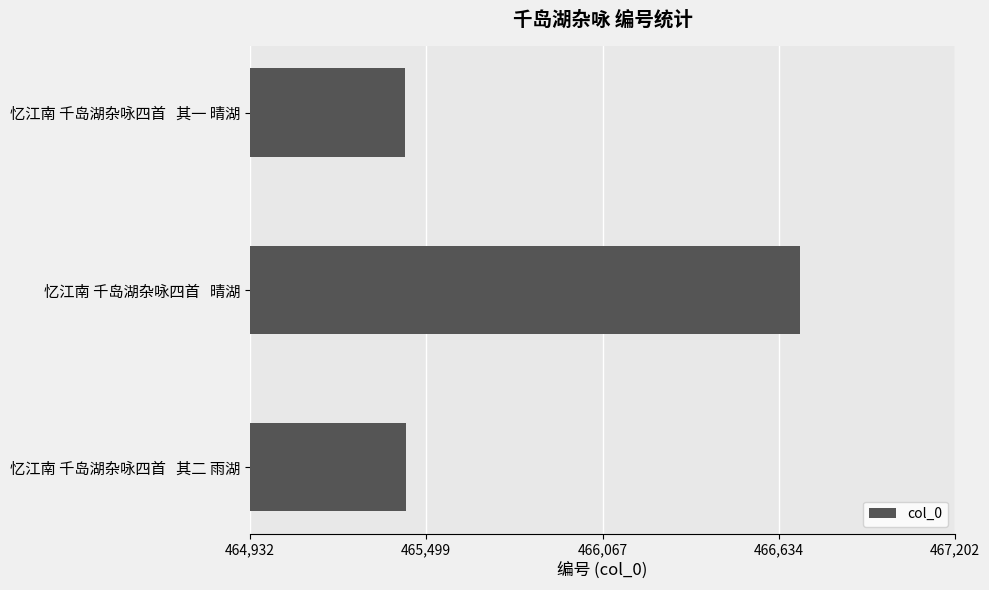

What is the maximum value shown in the chart?

466702